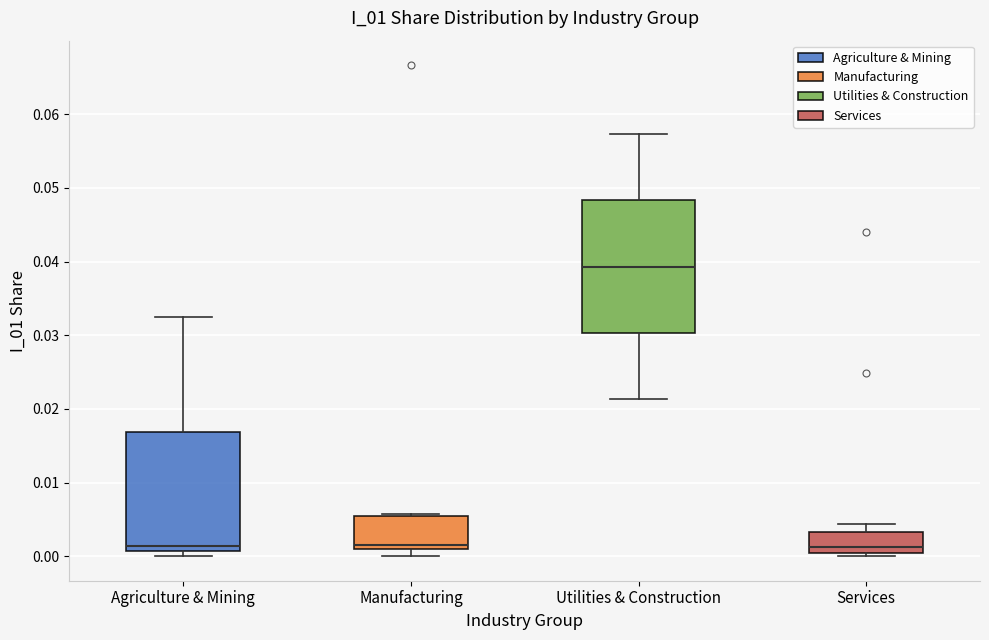

Which box's median line is the highest?

Utilities & Construction